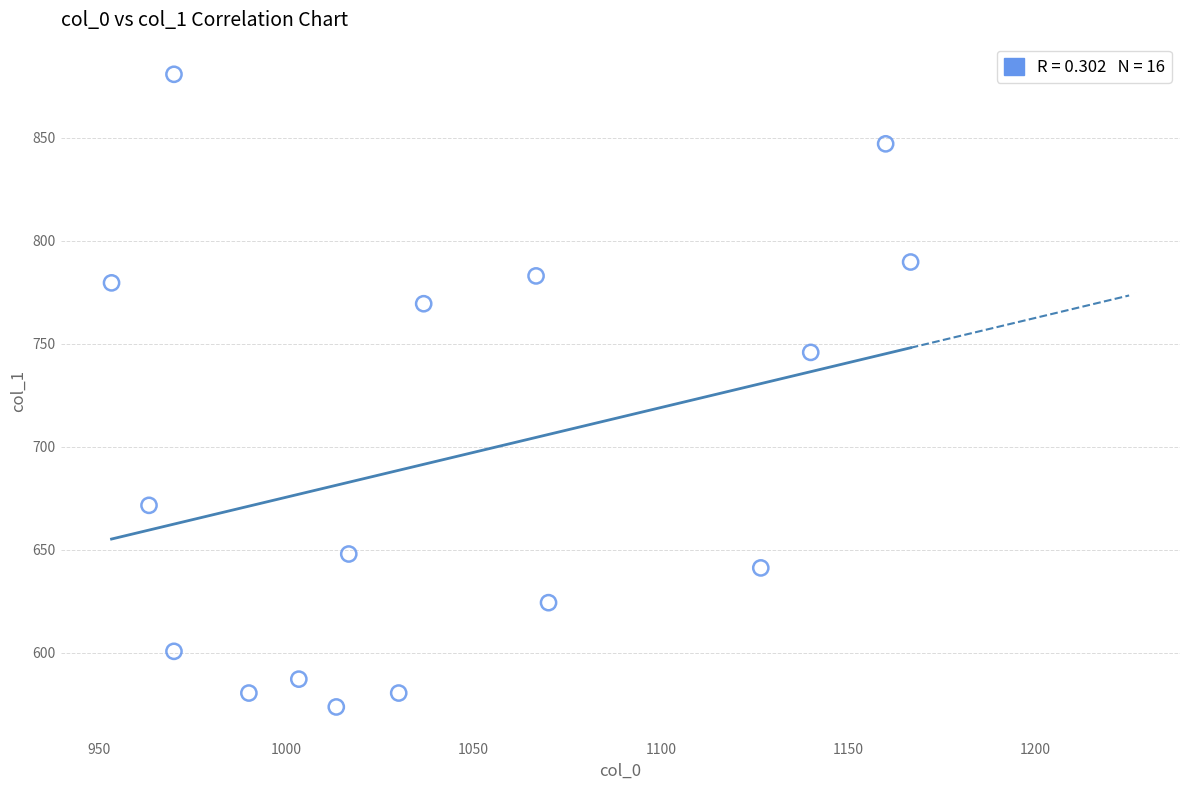

What is the range of Y values (max minus min)?

307.1